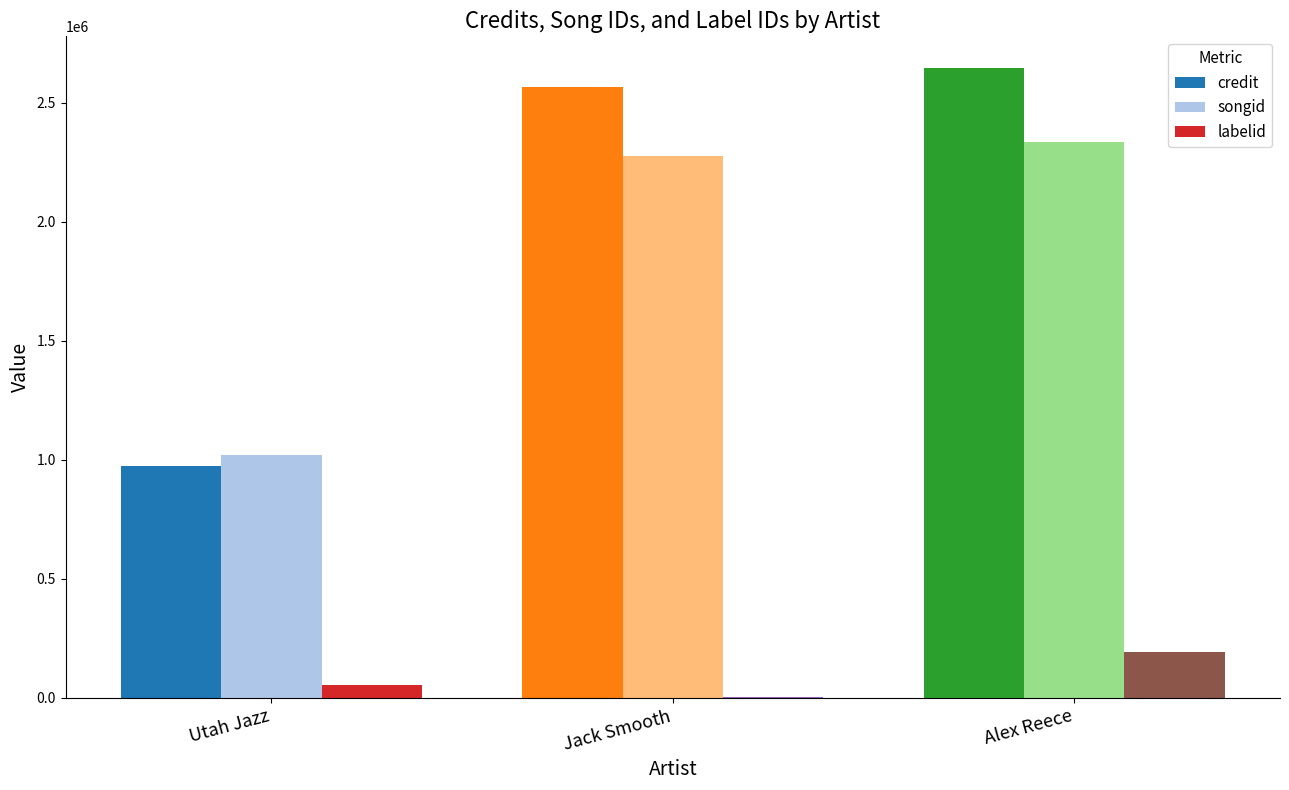

Reading left to right, list all the values displayed in this chart.

credit: 974503	2566188	2646614
songid: 1018910	2277514	2334278
labelid: 52851	3551	190326